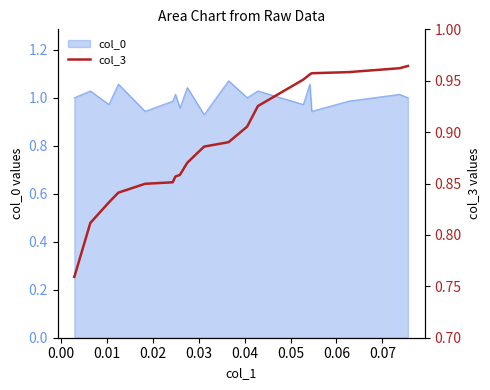

Reading right to left, what are all the values shown in this chart?

1.0	1.0	1.0	1.0	1.0	1.0	0.9	0.9	0.9	0.9	0.9	0.9	0.9	0.9	0.8	0.8	0.8	0.8	0.8